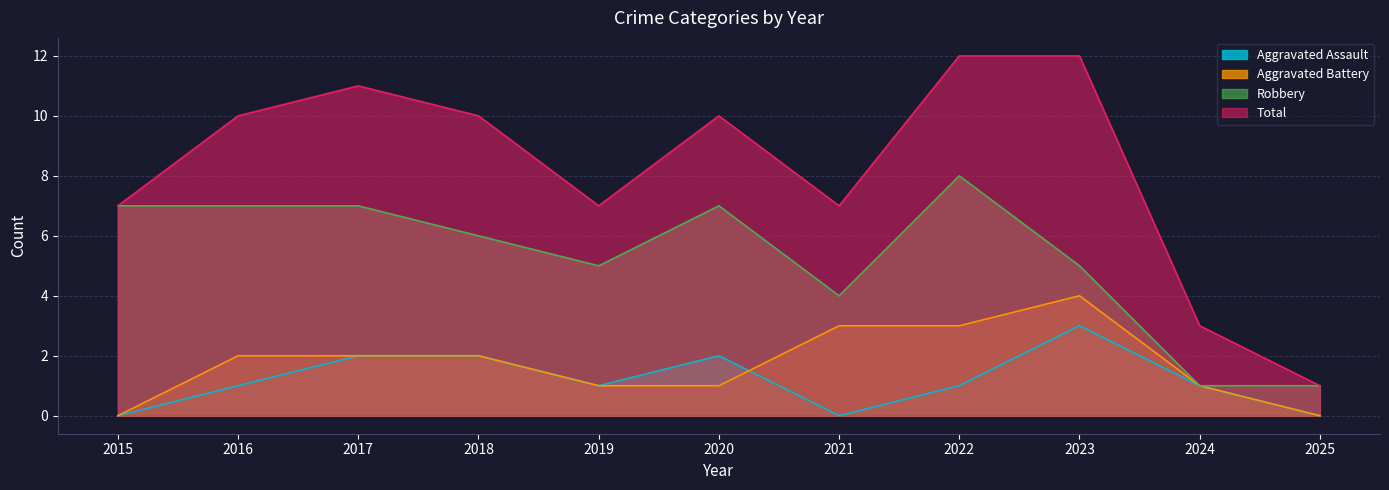

What are all the series names shown in the legend?

Aggravated Assault, Aggravated Battery, Robbery, Total